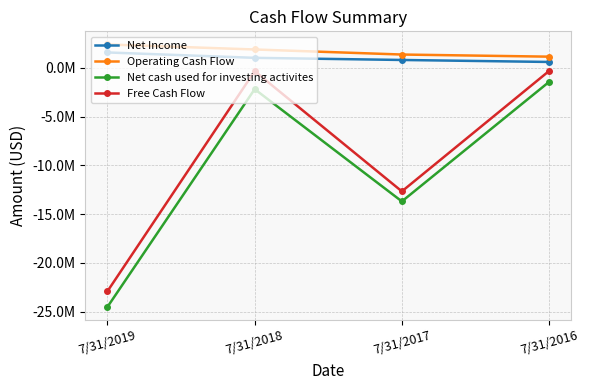

Is it true that Net Income equals 1033485 at 7/31/2018?

True